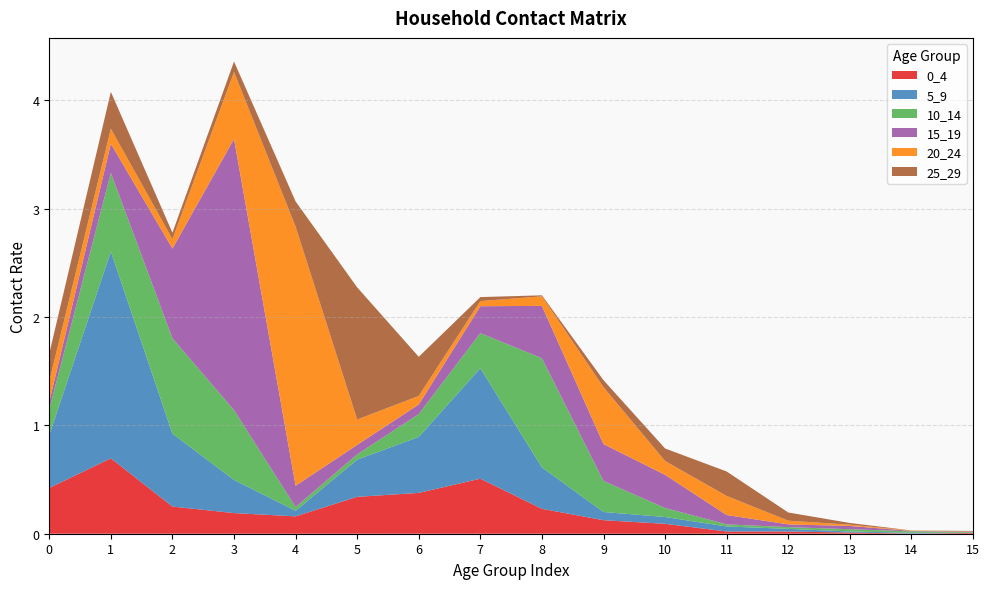

Reading left to right, list all the values displayed in this chart.

0_4: 0.4	0.7	0.3	0.2	0.2	0.3	0.4	0.5	0.2	0.1	0.1	0.0	0.0	0.0	0.0	0.0
5_9: 0.5	1.9	0.7	0.3	0.1	0.3	0.5	1.0	0.4	0.1	0.1	0.0	0.0	0.0	0.0	0.0
10_14: 0.2	0.7	0.9	0.6	0.0	0.0	0.2	0.3	1.0	0.3	0.1	0.0	0.0	0.0	0.0	0.0
15_19: 0.1	0.3	0.8	2.5	0.2	0.1	0.1	0.2	0.5	0.3	0.3	0.1	0.0	0.0	0.0	0.0
20_24: 0.2	0.1	0.1	0.6	2.4	0.2	0.1	0.0	0.1	0.5	0.1	0.2	0.0	0.0	0.0	0.0
25_29: 0.3	0.3	0.1	0.1	0.2	1.2	0.4	0.0	0.0	0.1	0.1	0.2	0.1	0.0	0.0	0.0